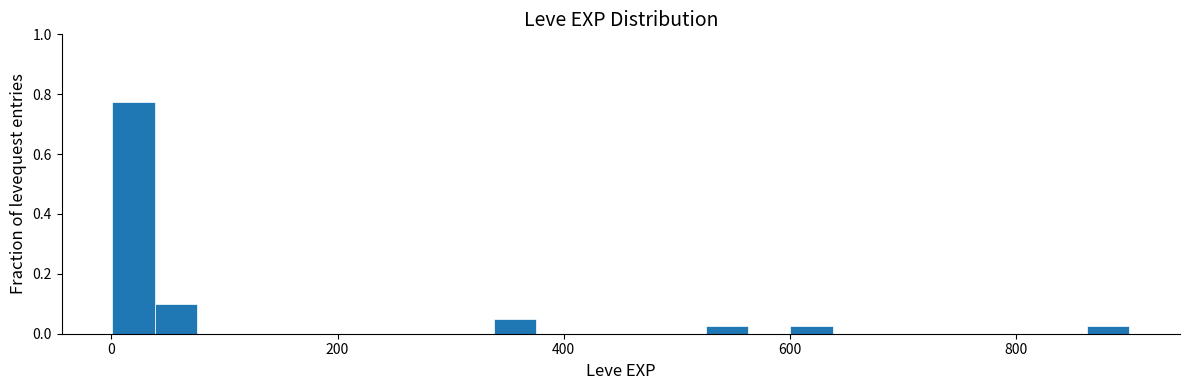

Around what value on the x-axis is the tallest bar? Give the approximate position of its centre, as read against the axis.

20